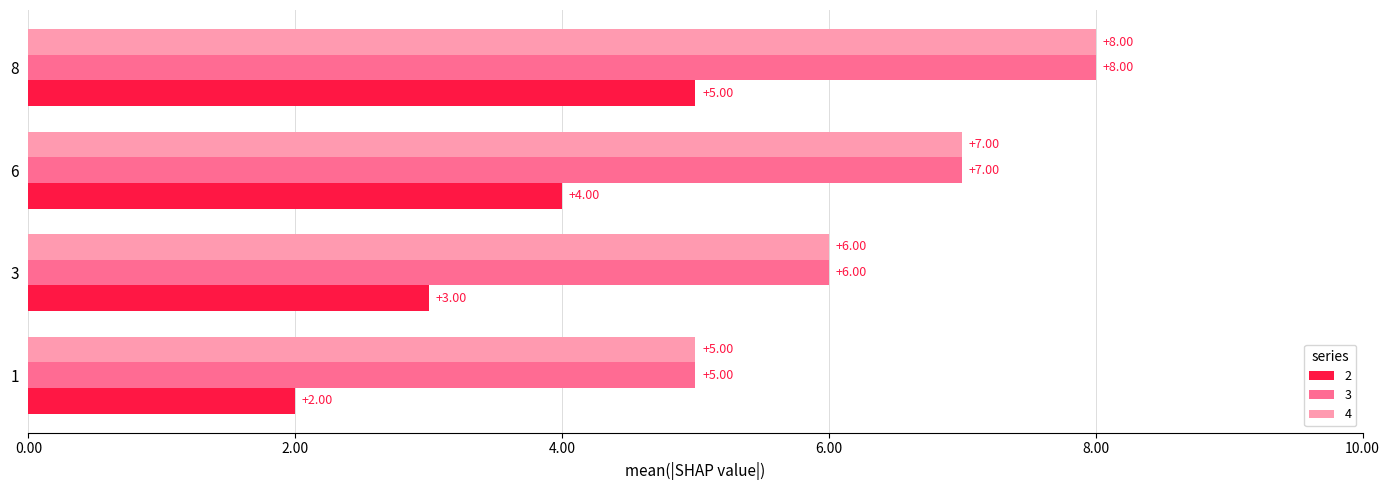

What is the difference between the maximum and minimum values in the 2 series?

3